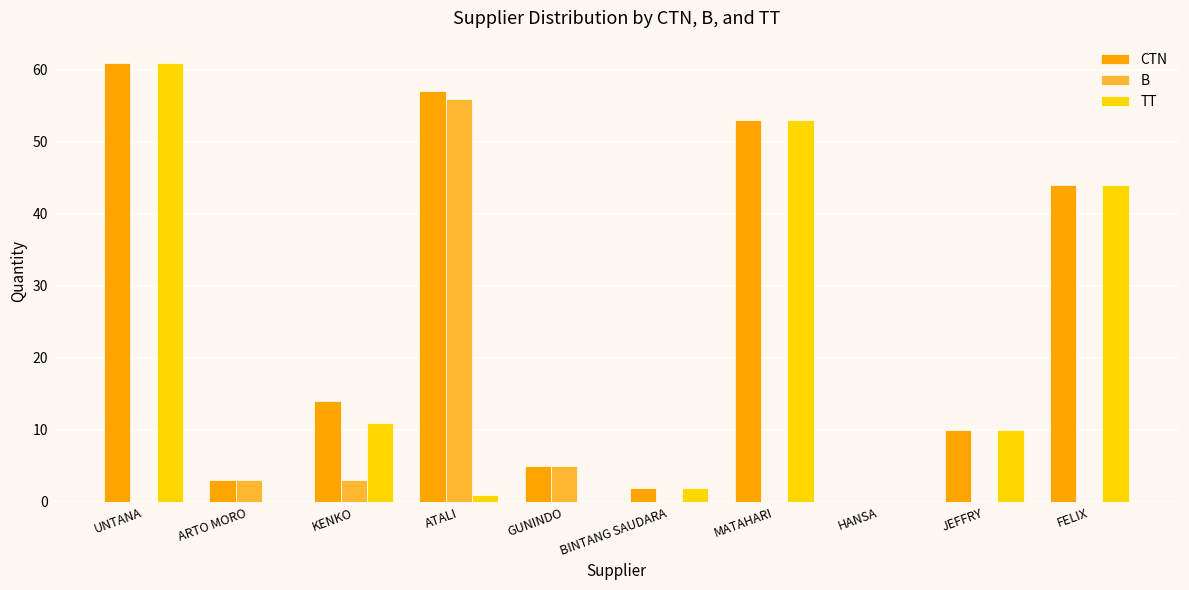

What is the sum of all TT values?

182